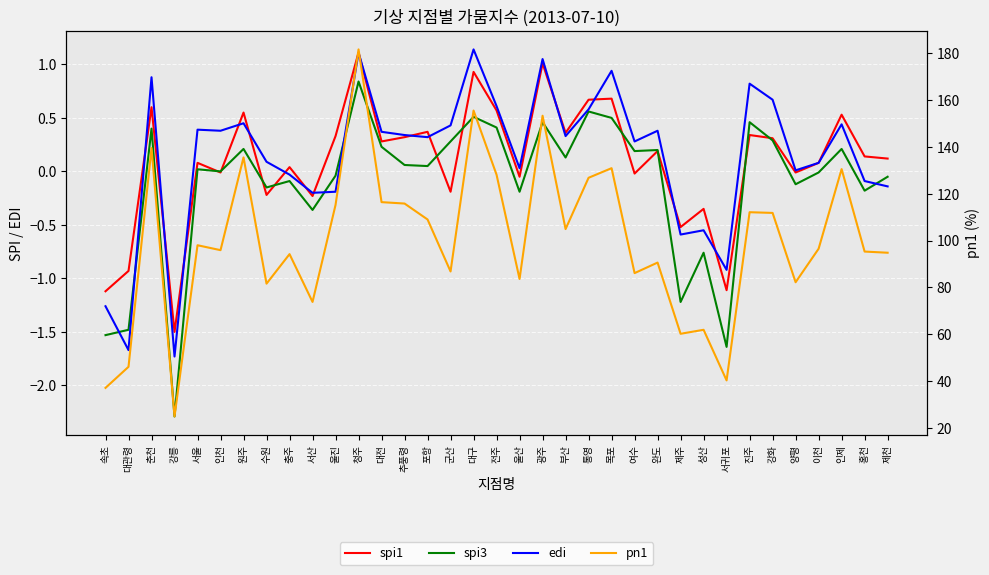

What is the difference between the edi values at 서울 and 강화?

0.3